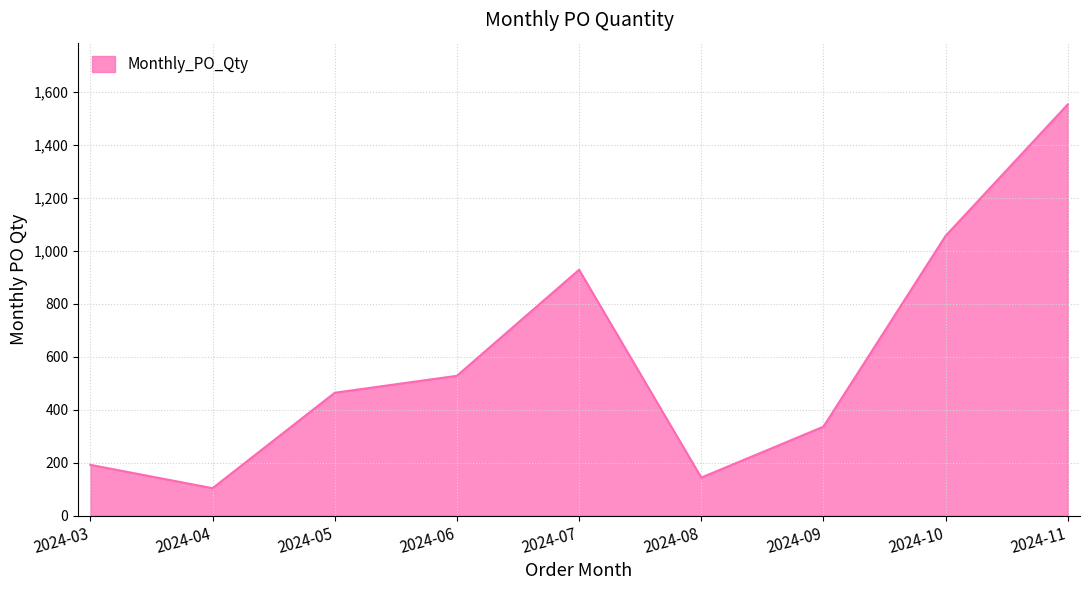

What is the smallest value displayed?

104